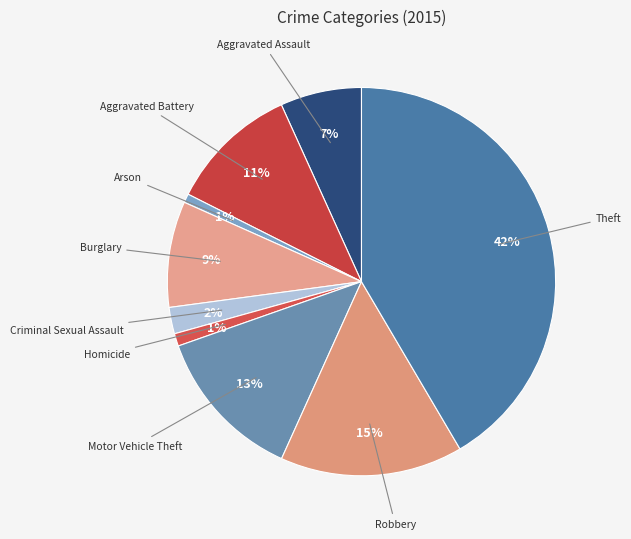

Count the number of slices in the pie.

9